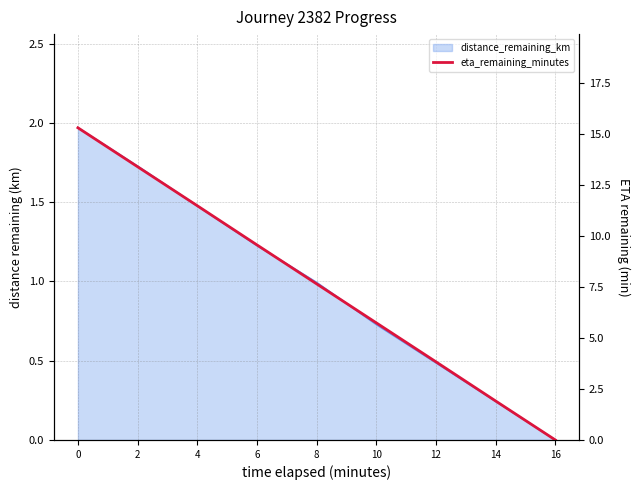

How many lines are shown in the chart?

1